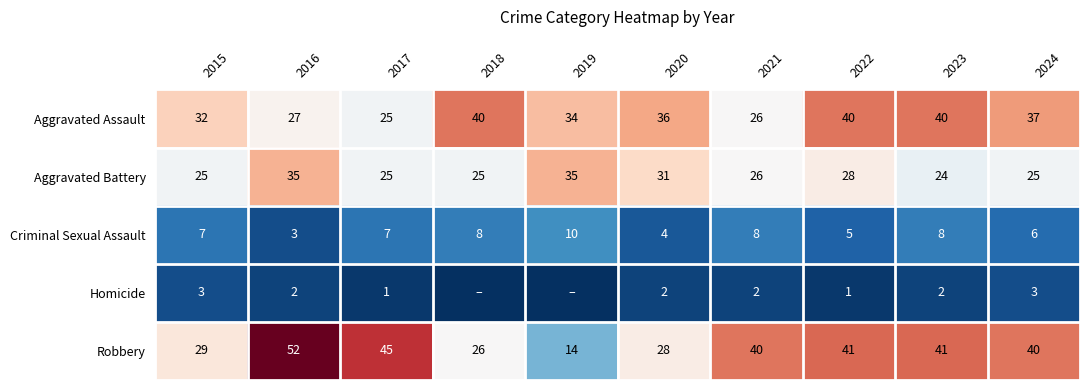

At which category is the sum across all series the highest?

2016